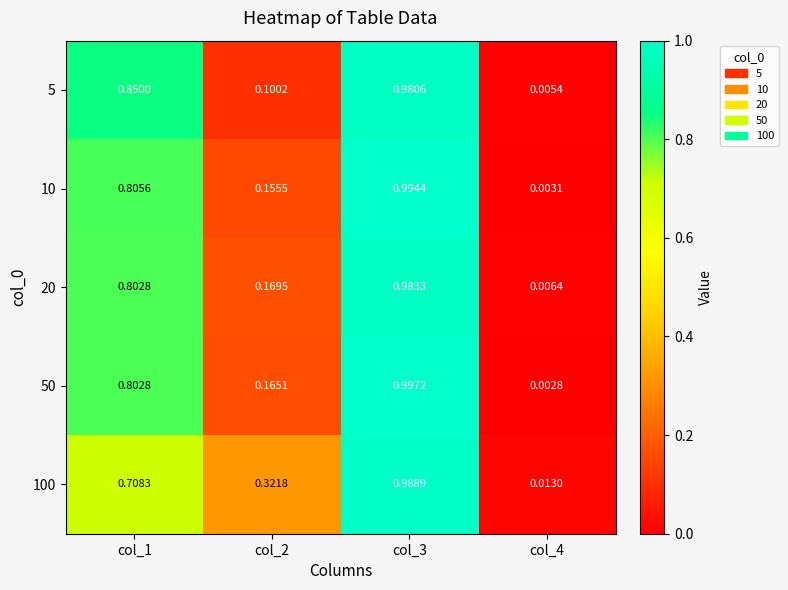

What is the total value across all series at col_1?

4.0